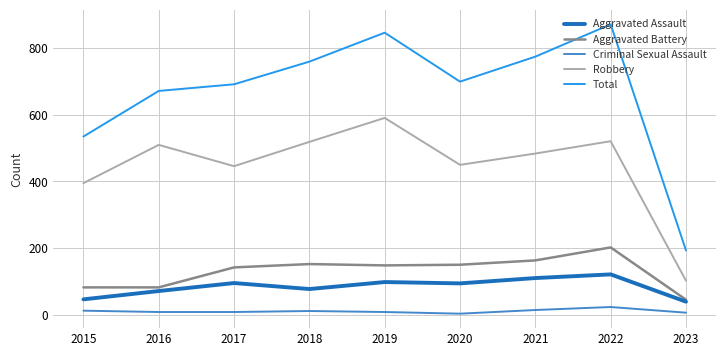

List the series in order of their peak value, lowest first.

Criminal Sexual Assault, Aggravated Assault, Aggravated Battery, Robbery, Total